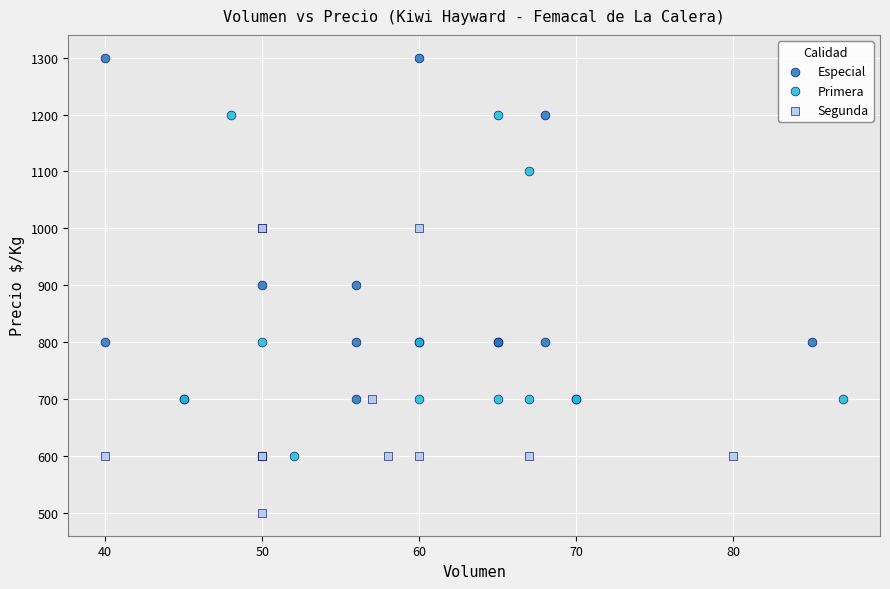

Which series contains the lowest Y value?

Segunda